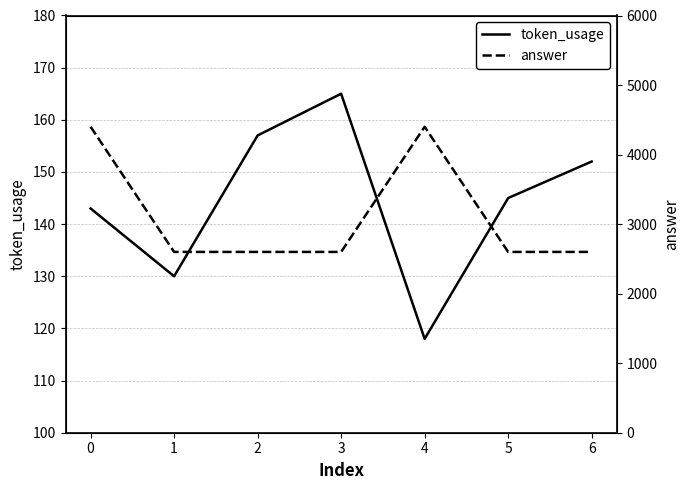

True or false: answer has a value of 2600 at 2.

True